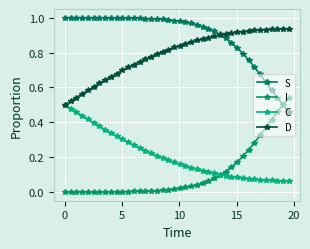

Rank the series by their maximum value, from highest to lowest.

S, D, I, C